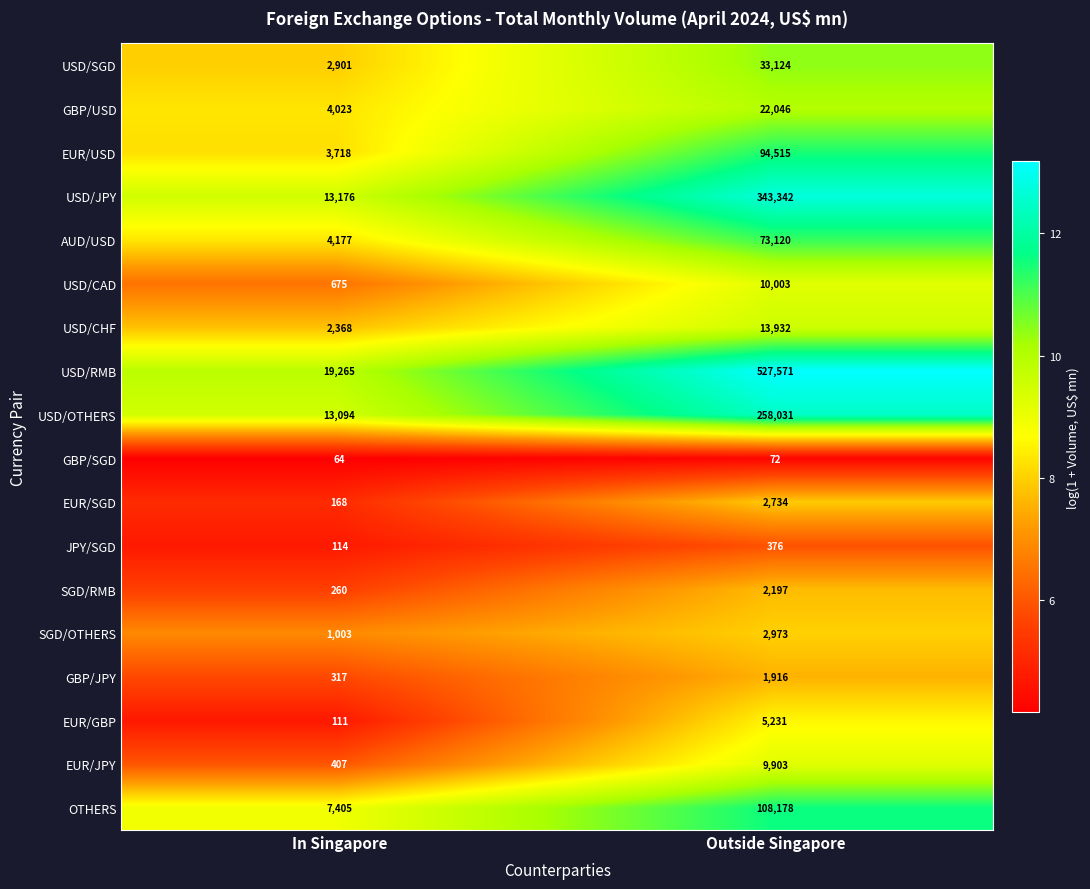

What is the spread (max minus min) of values at Outside Singapore?

527499